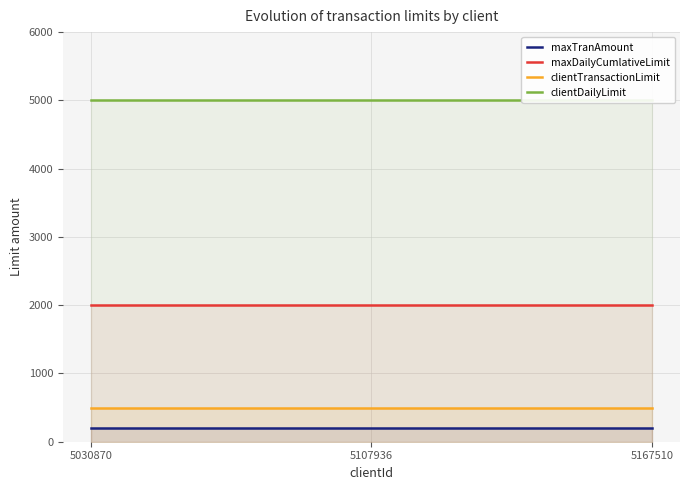

Reading left to right, what are all the values shown in this chart?

maxTranAmount: 200	200	200
maxDailyCumlativeLimit: 2000	2000	2000
clientTransactionLimit: 500	500	500
clientDailyLimit: 5000	5000	5000